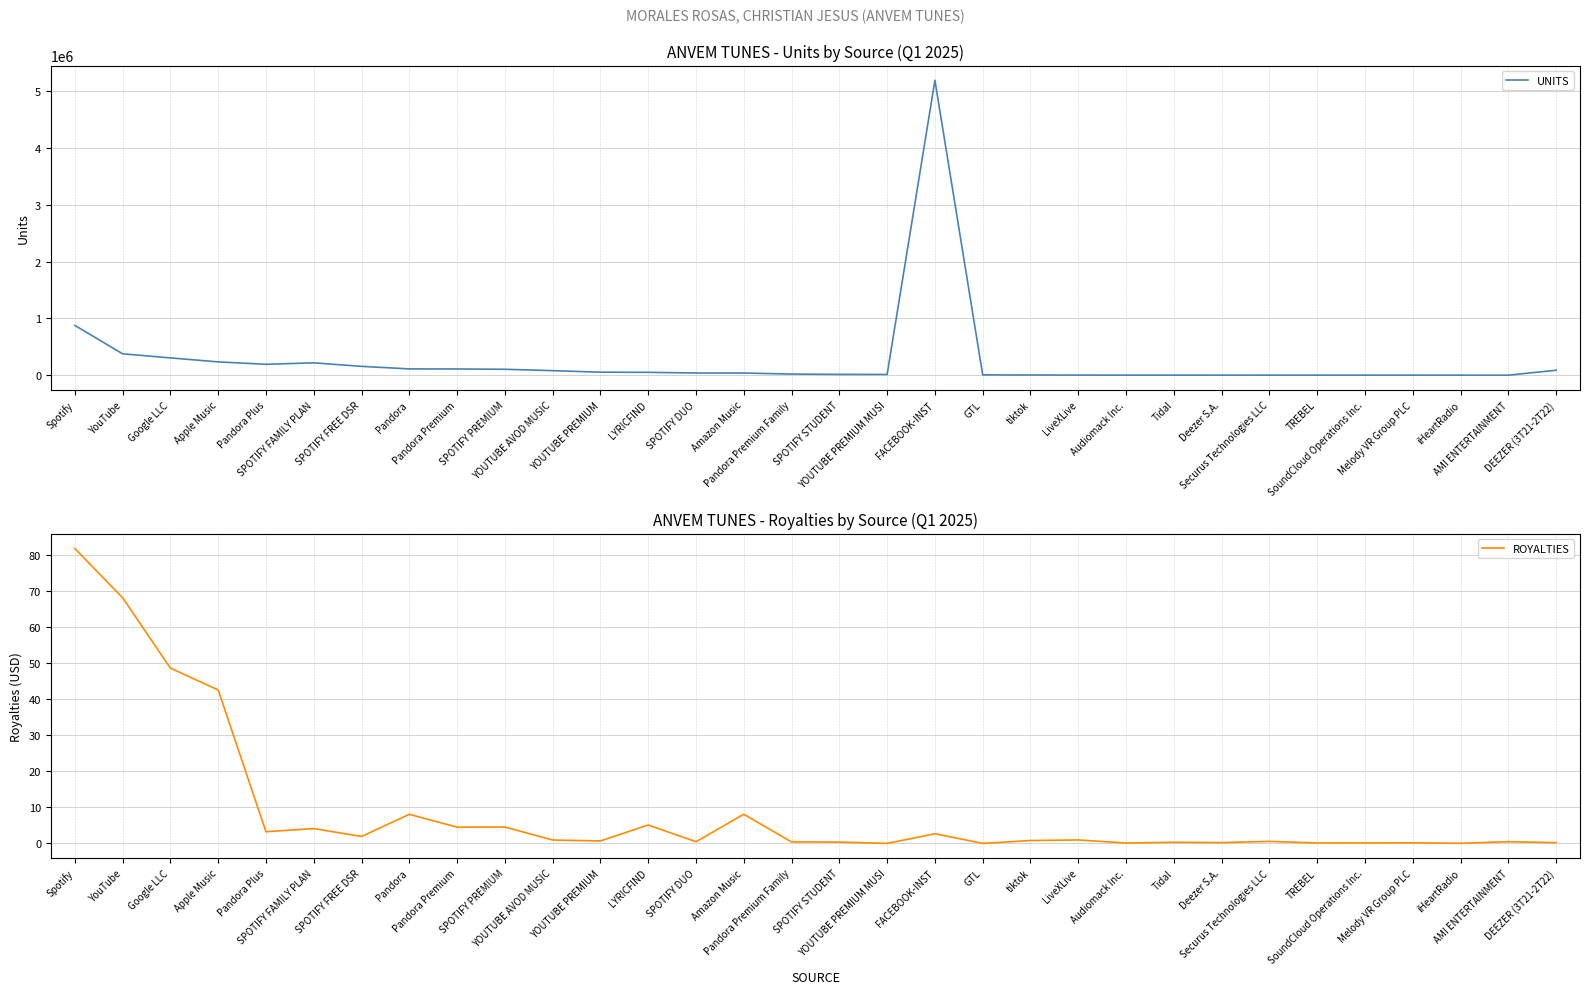

The ROYALTIES series shows 4.0 at FACEBOOK-INST. True or false?

False